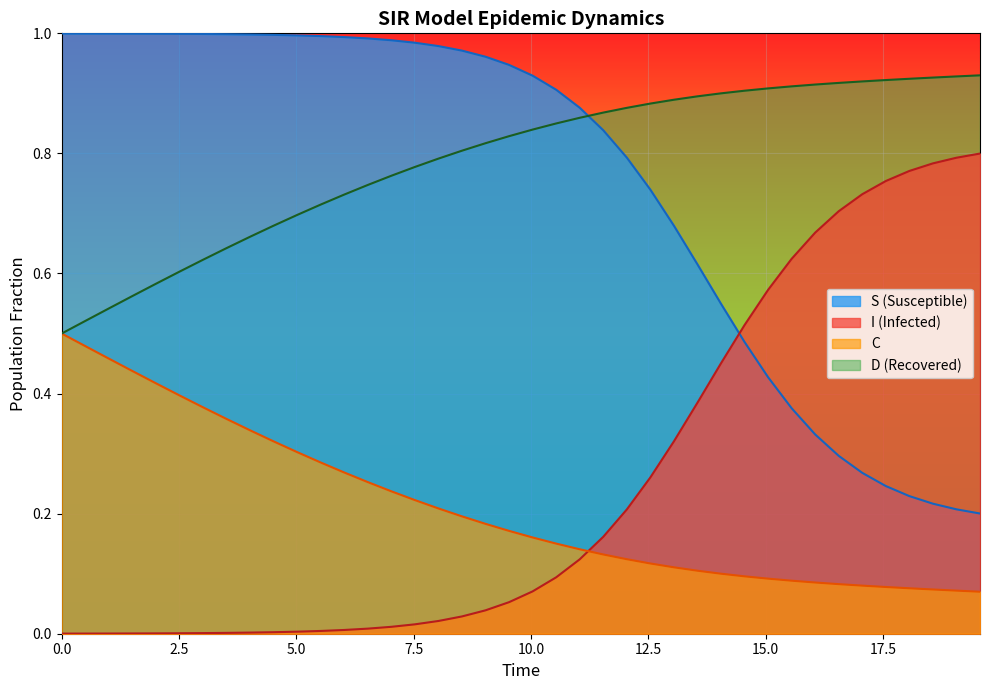

How many lines are shown in the chart?

4